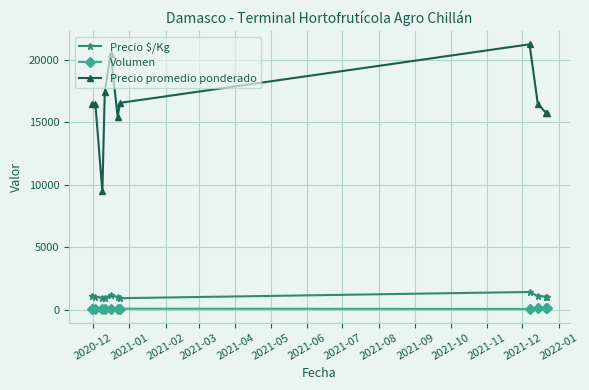

Does the chart have visible grid lines?

Yes